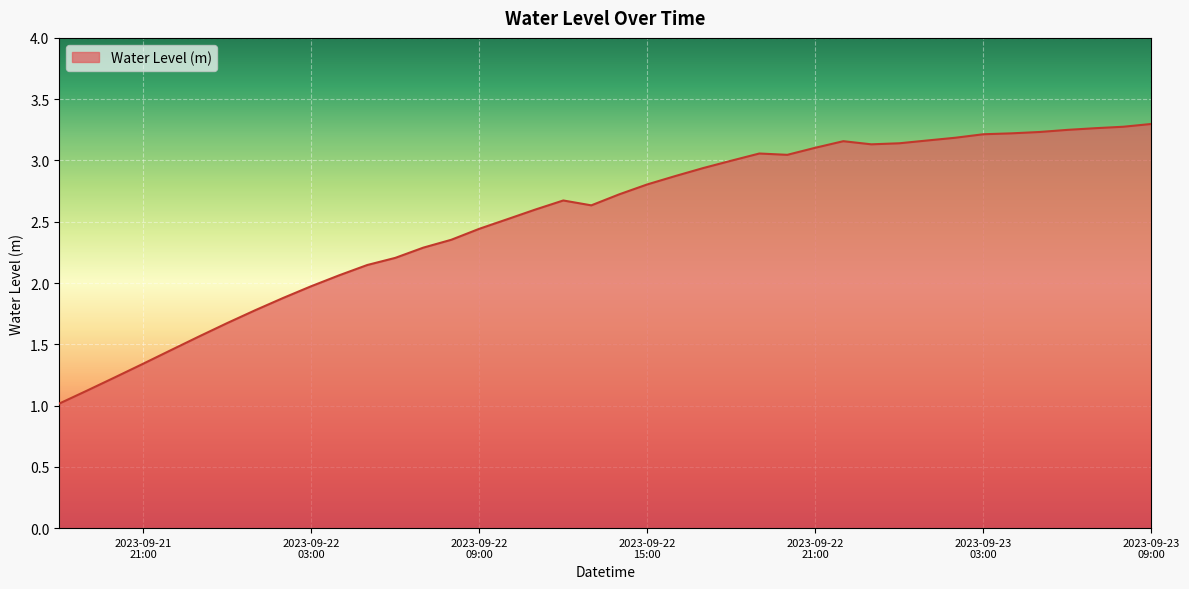

What is the smallest value displayed?

1.0